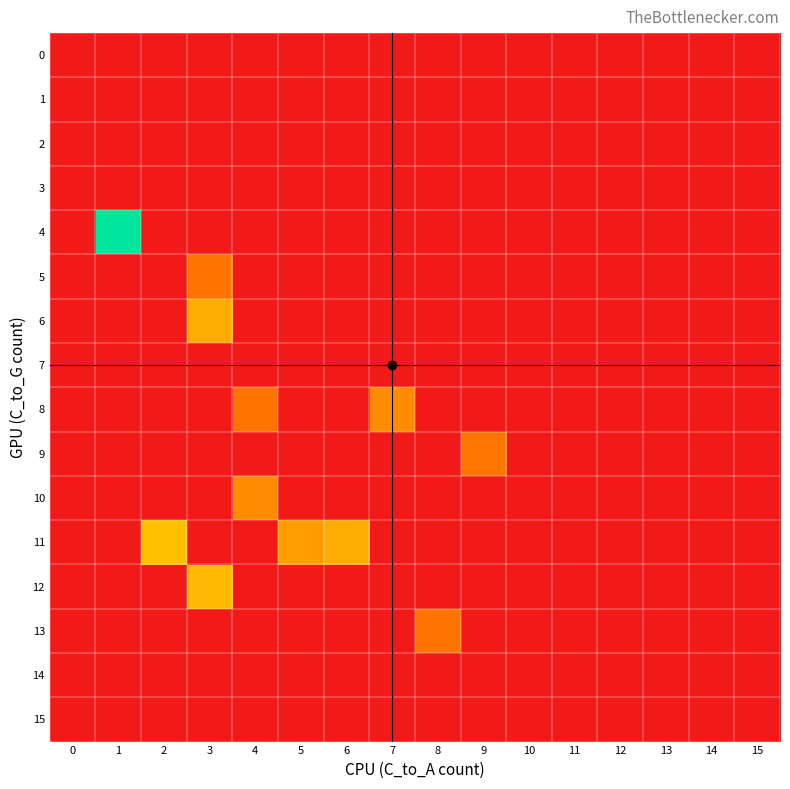

At which category is the sum across all series the highest?

1